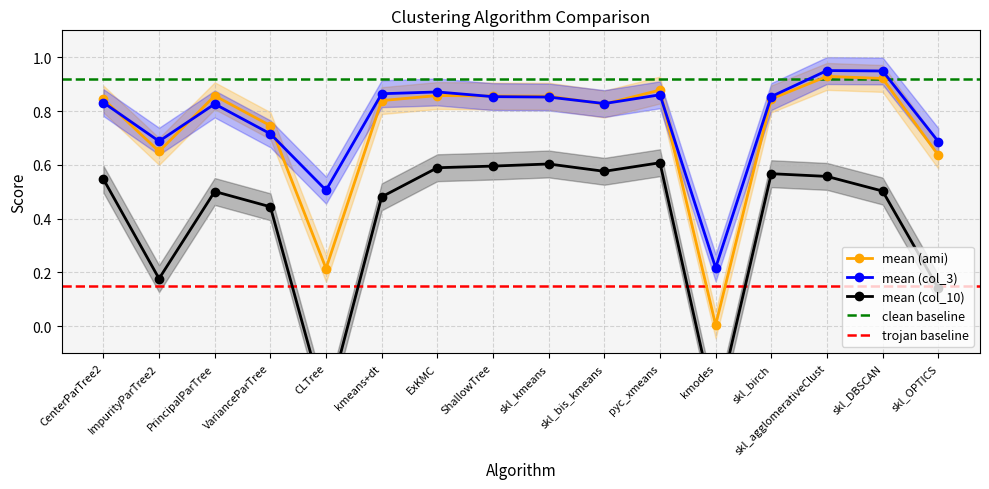

What is the maximum value for mean (adj_mutual_info)?

0.9